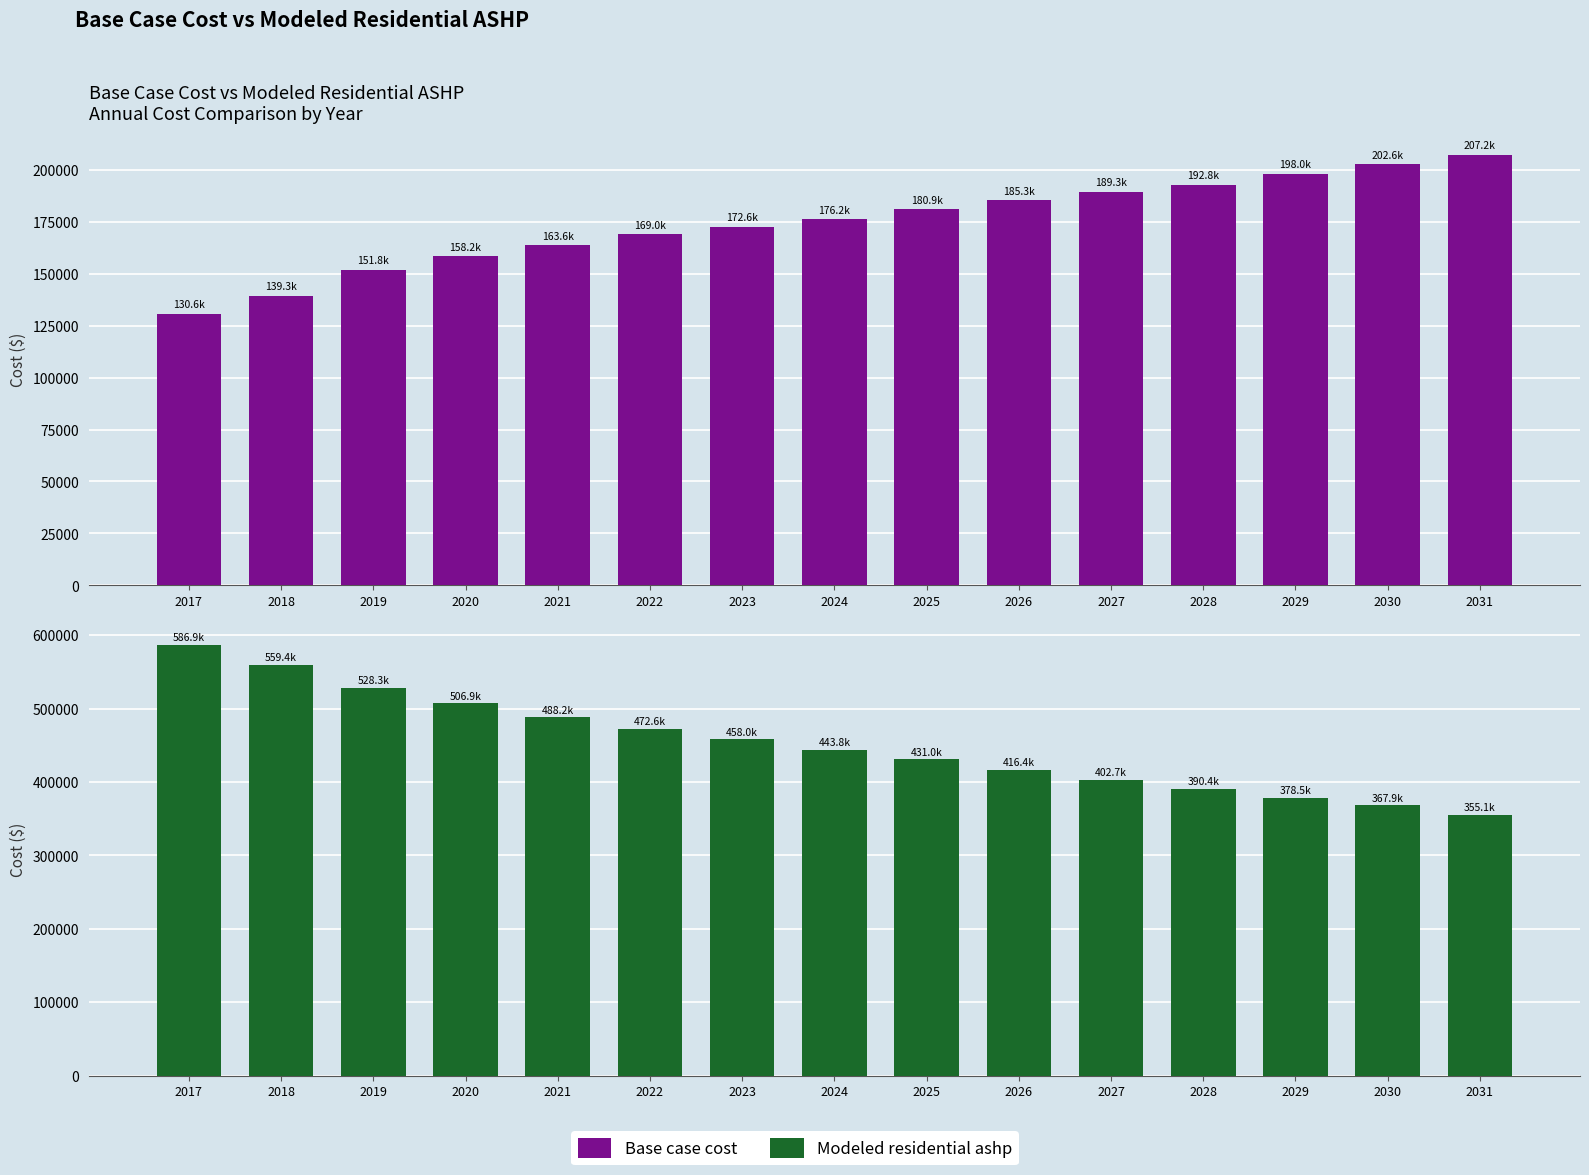

Which series has the largest total across all categories?

Modeled residential ashp